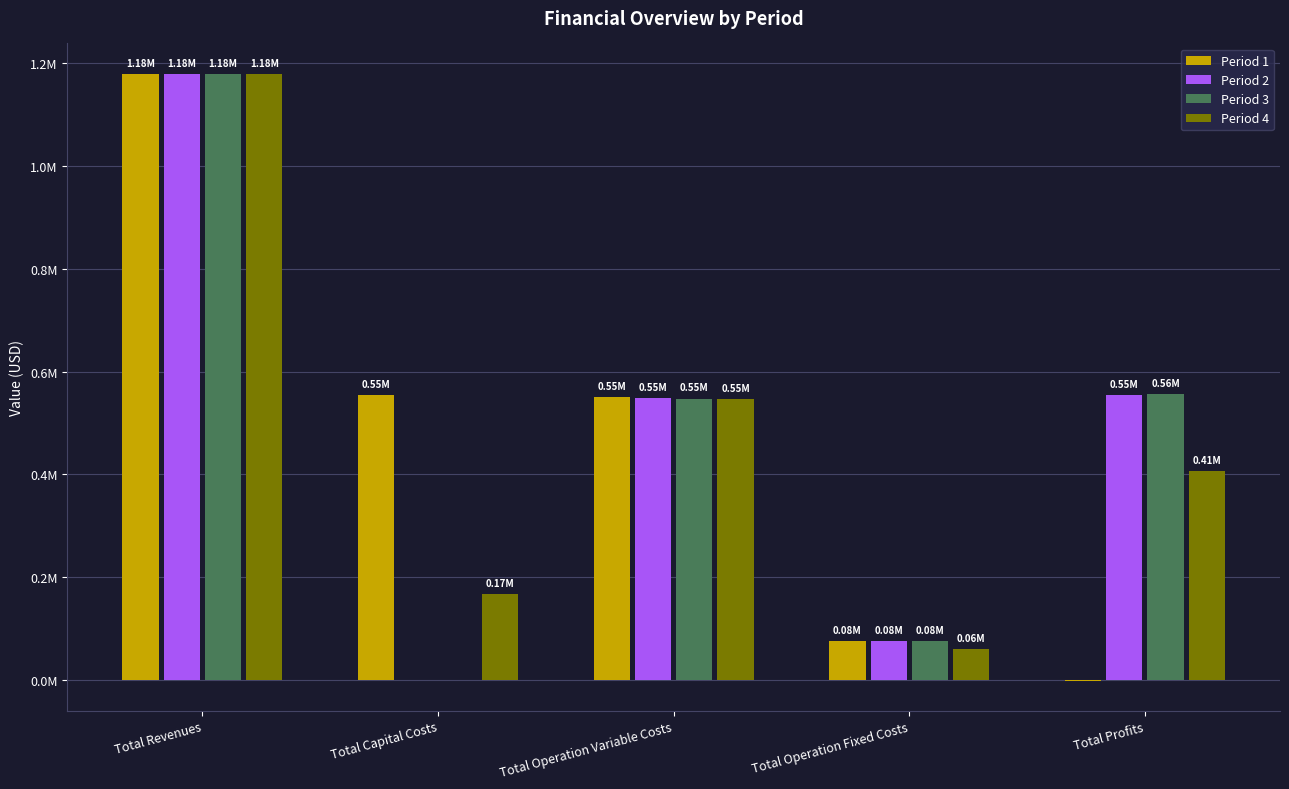

What are all the series names shown in the legend?

Period 1, Period 2, Period 3, Period 4